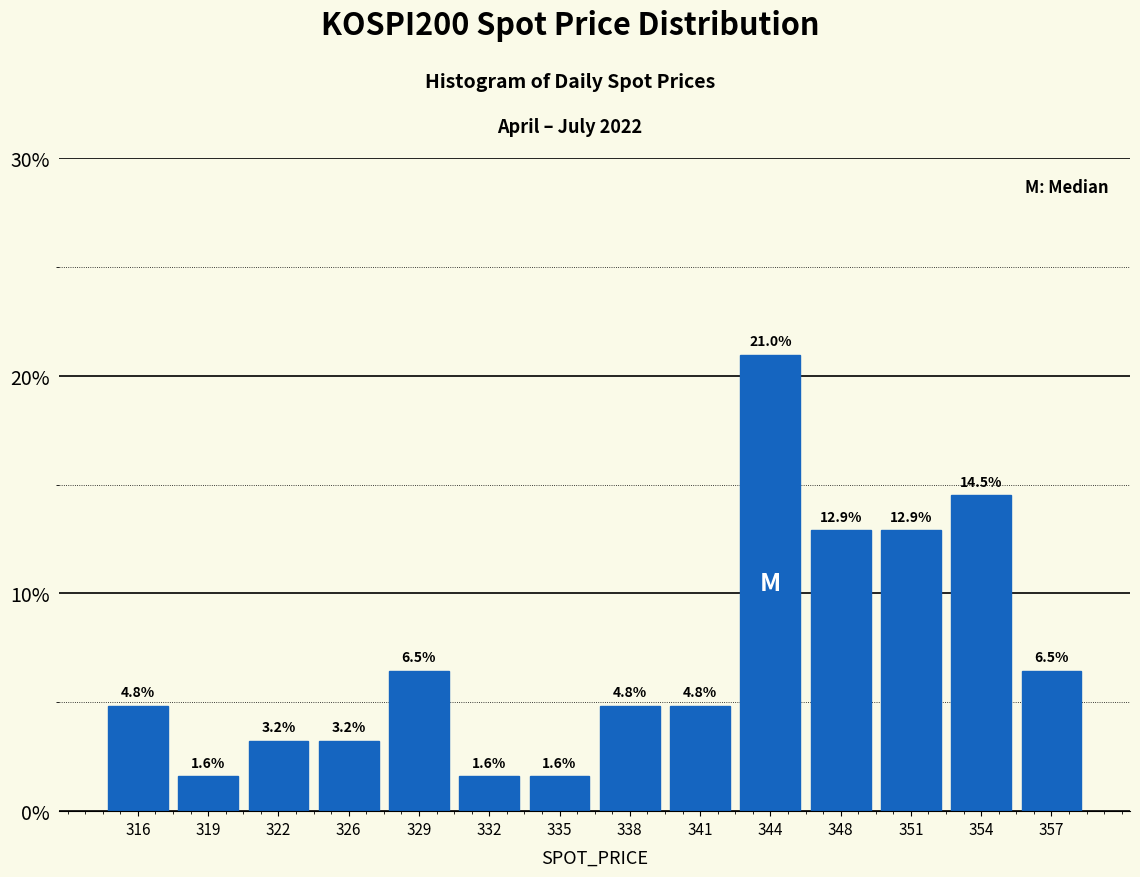

Reading left to right, list all the values displayed in this chart.

4.8	1.6	3.2	3.2	6.5	1.6	1.6	4.8	4.8	21.0	12.9	12.9	14.5	6.5